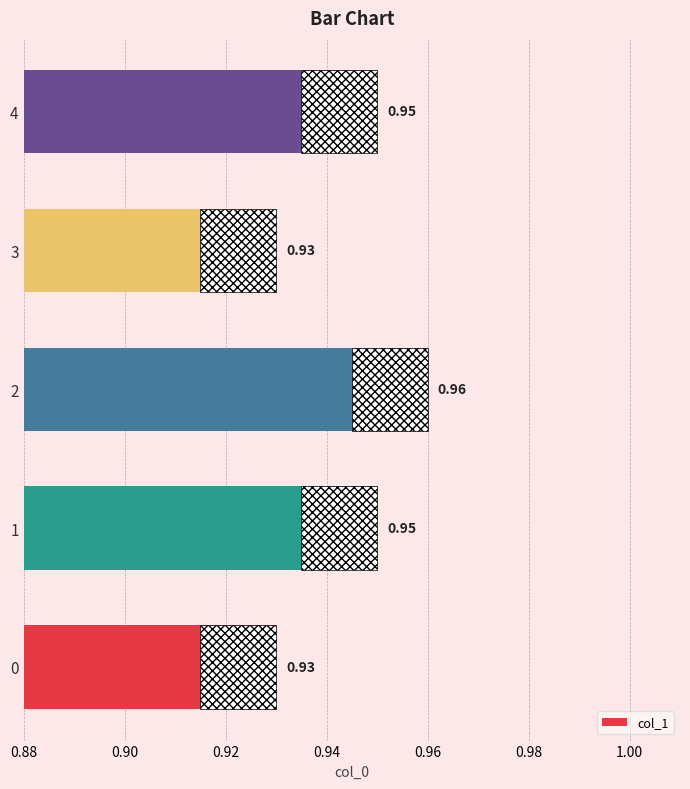

Which has a higher value, 0 or 4?

4